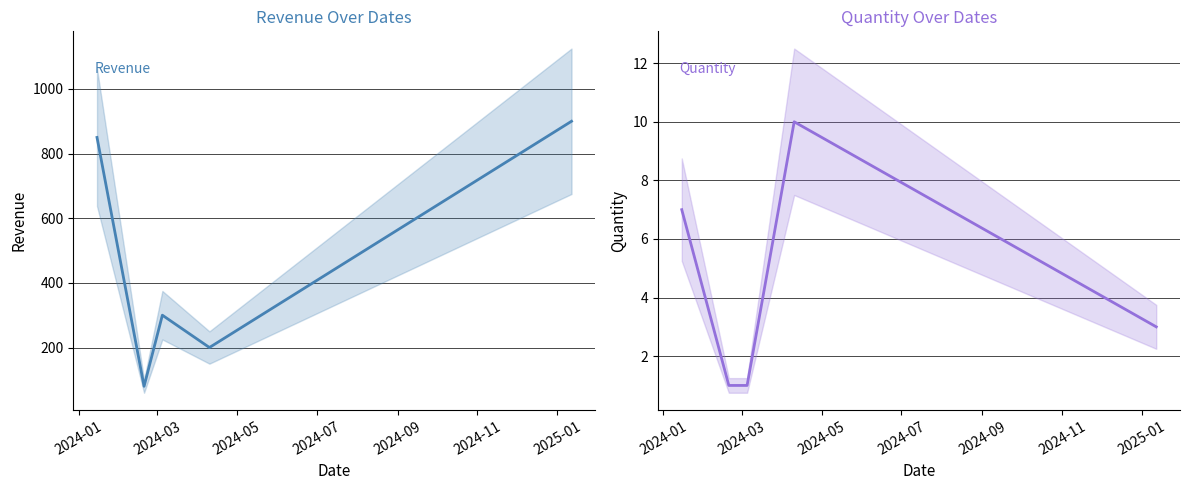

What are all the series names shown in the legend?

revenue, quantity